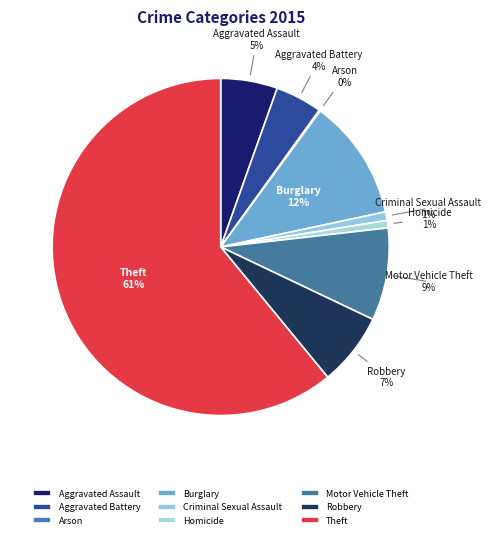

To the nearest percent, what is the difference between the largest and smallest slice percentages?

61%